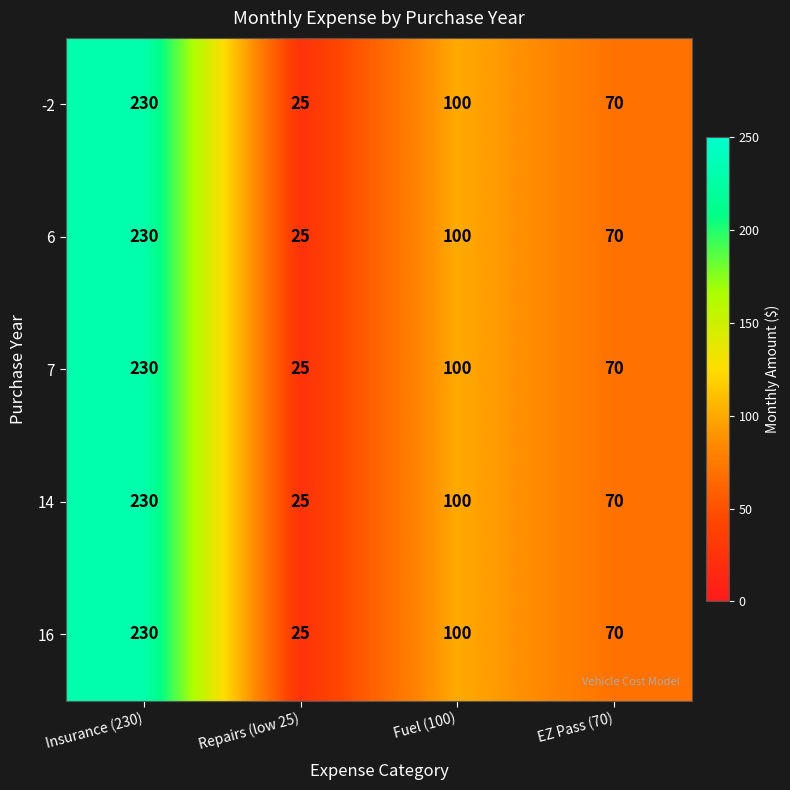

What is the total value across all series at Insurance (230)?

1150